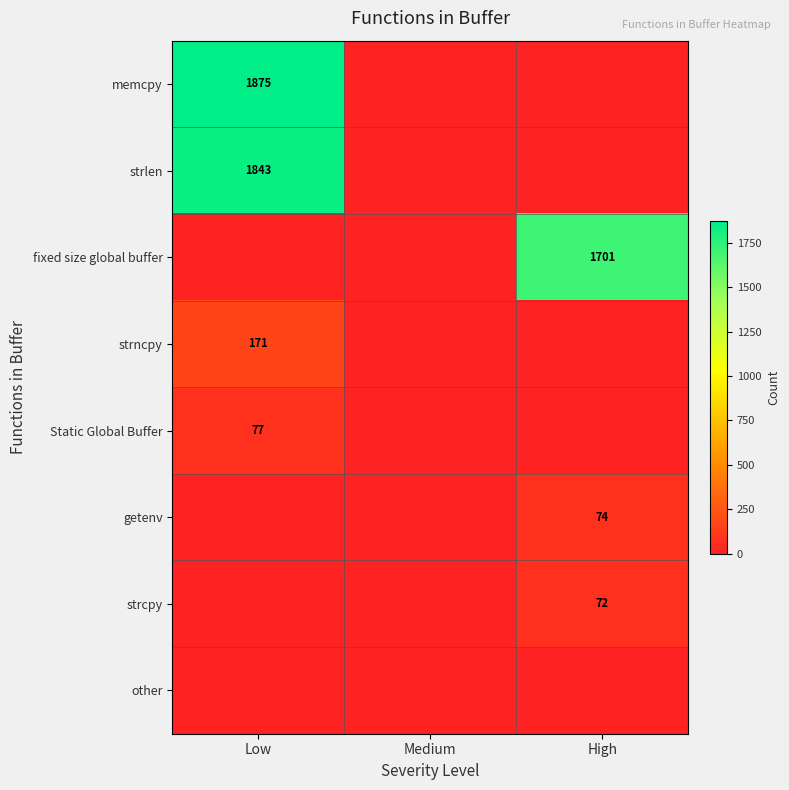

Which label corresponds to the largest value in the chart?

Low